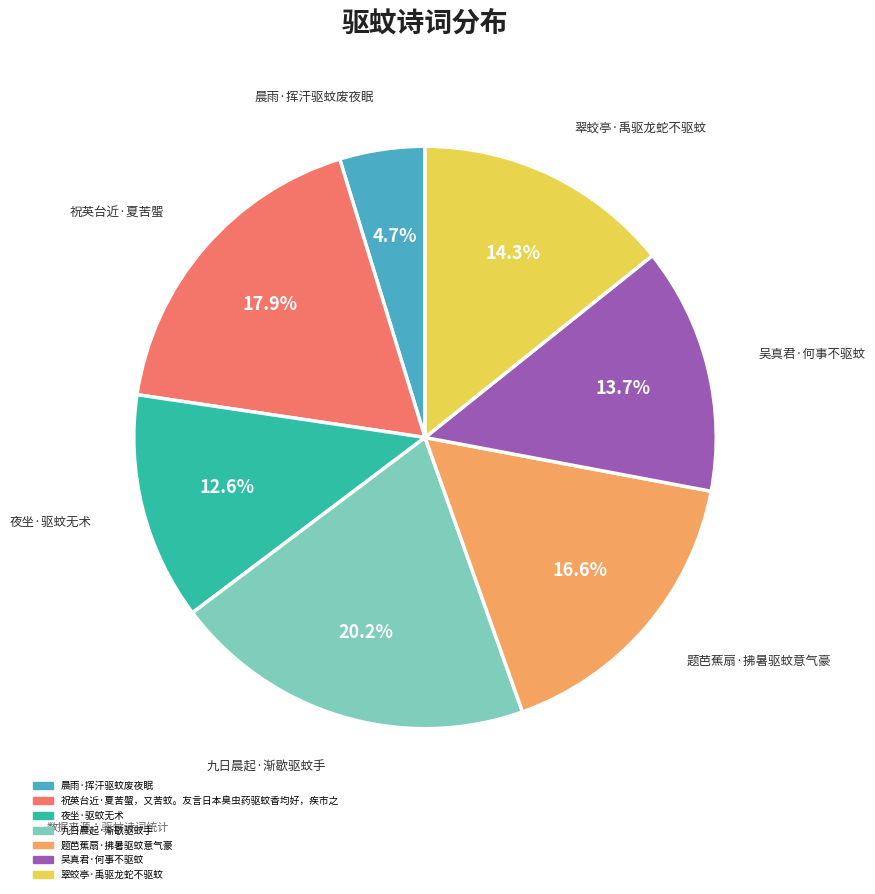

What is the largest slice in the pie chart?

九日晨起·渐歇驱蚊手